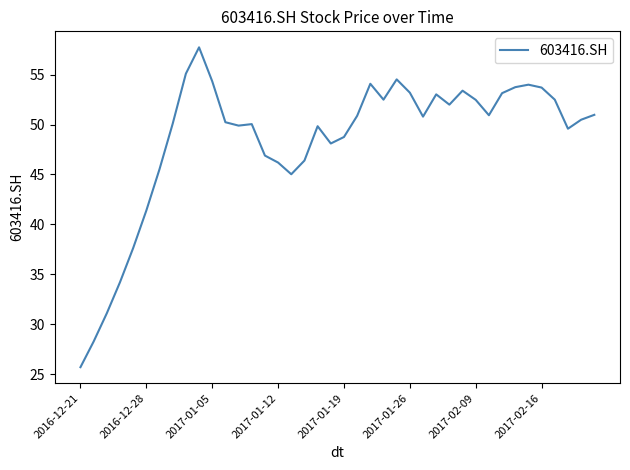

What is the greatest value displayed?

57.7